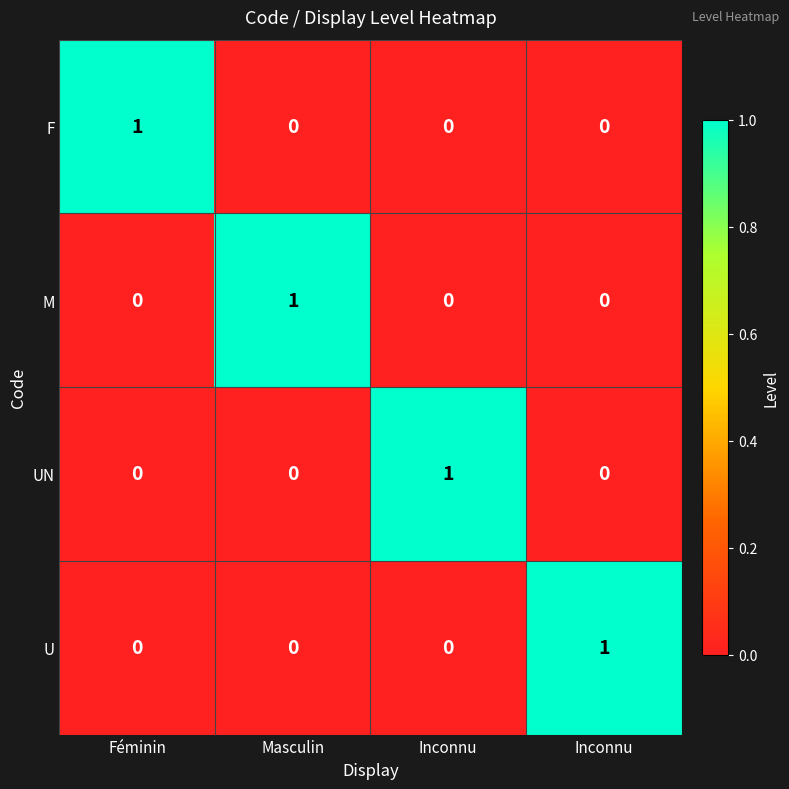

How many distinct data groups are displayed?

4